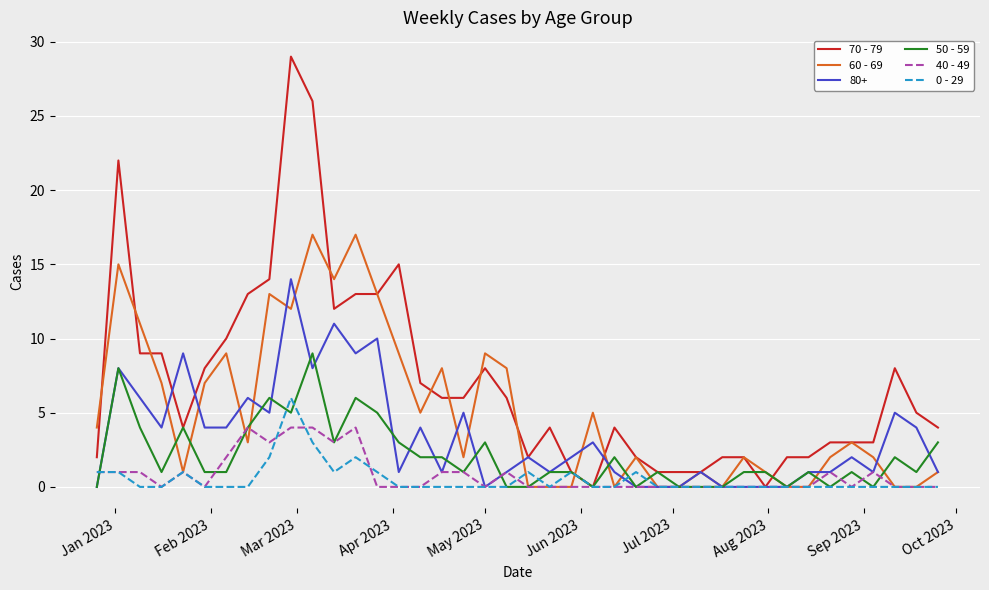

Which series has the largest total across all categories?

70 - 79